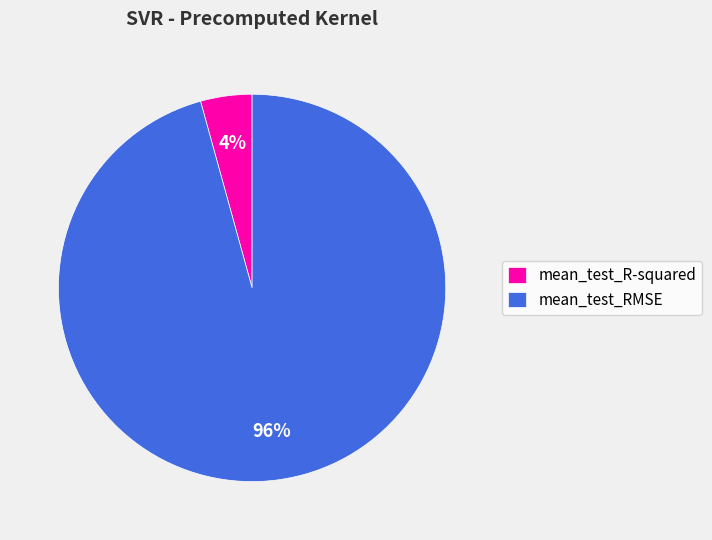

Which category has the smallest portion of the pie?

mean_test_R-squared